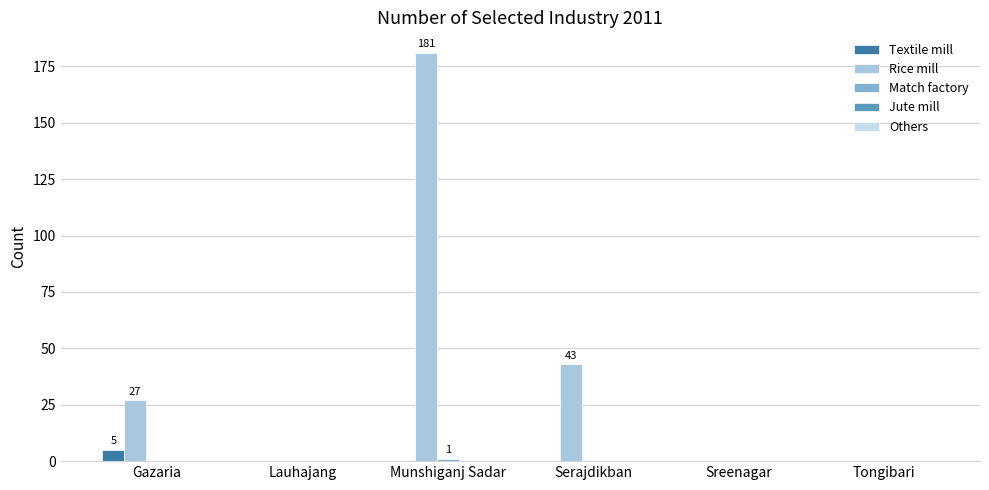

What value does the Match factory series have at Munshiganj Sadar?

1